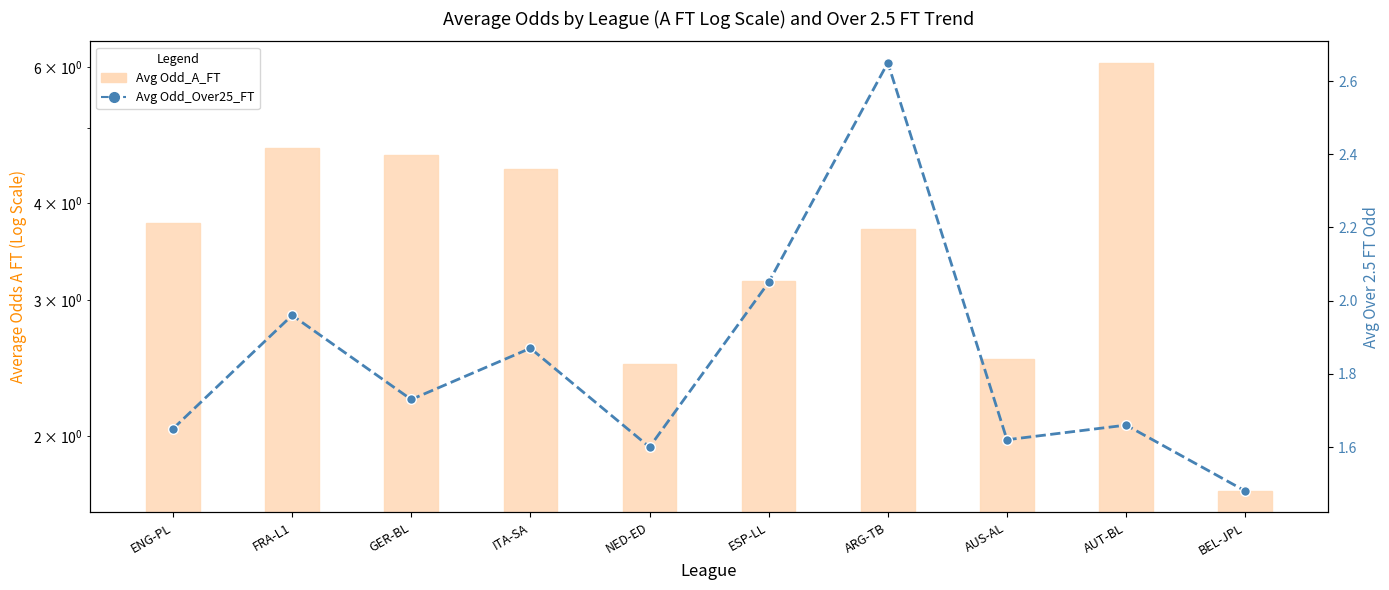

What is the total value across all series at AUT-BL?

7.7